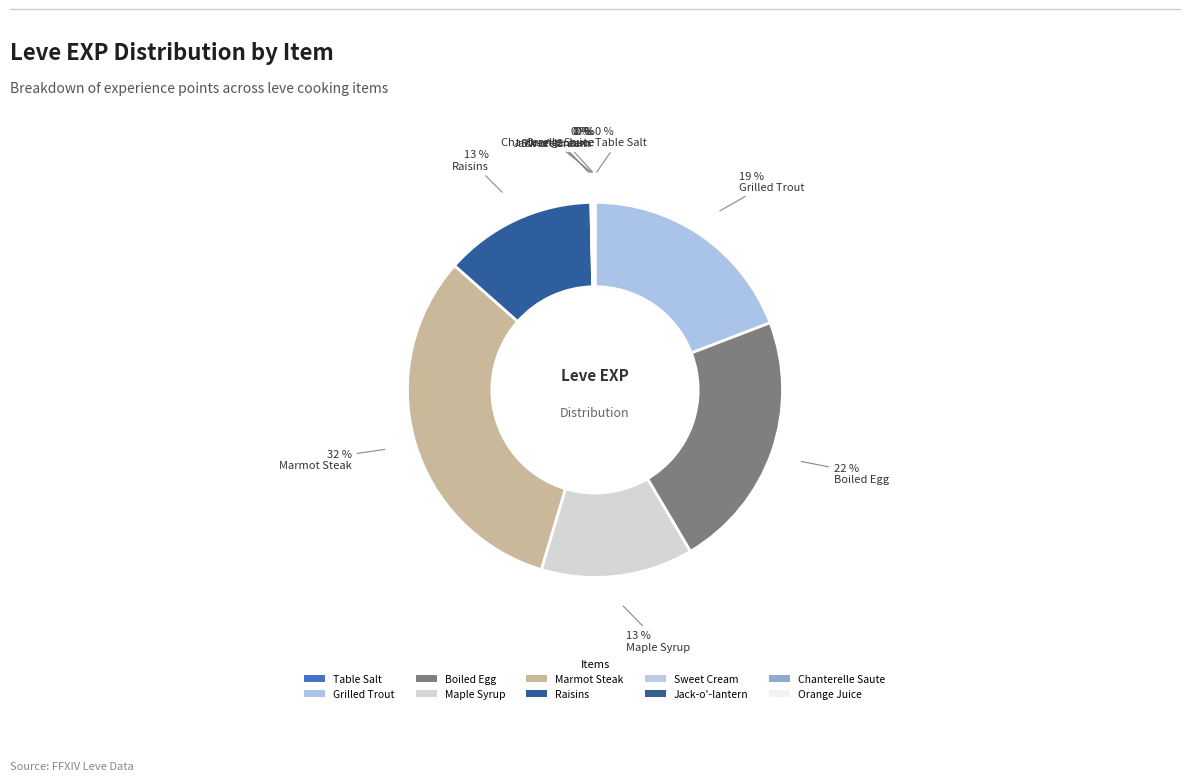

What percentage is the Raisins slice, to the nearest percent?

13%